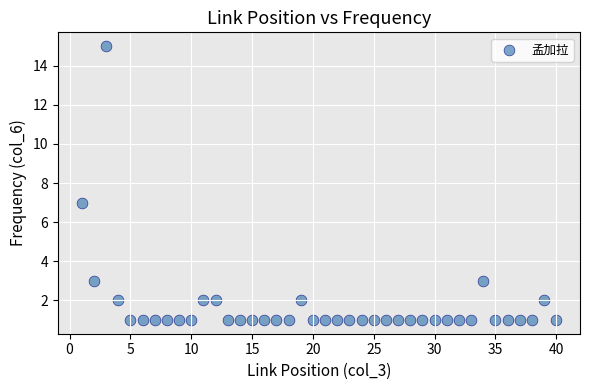

What is the range of X values (max minus min)?

39